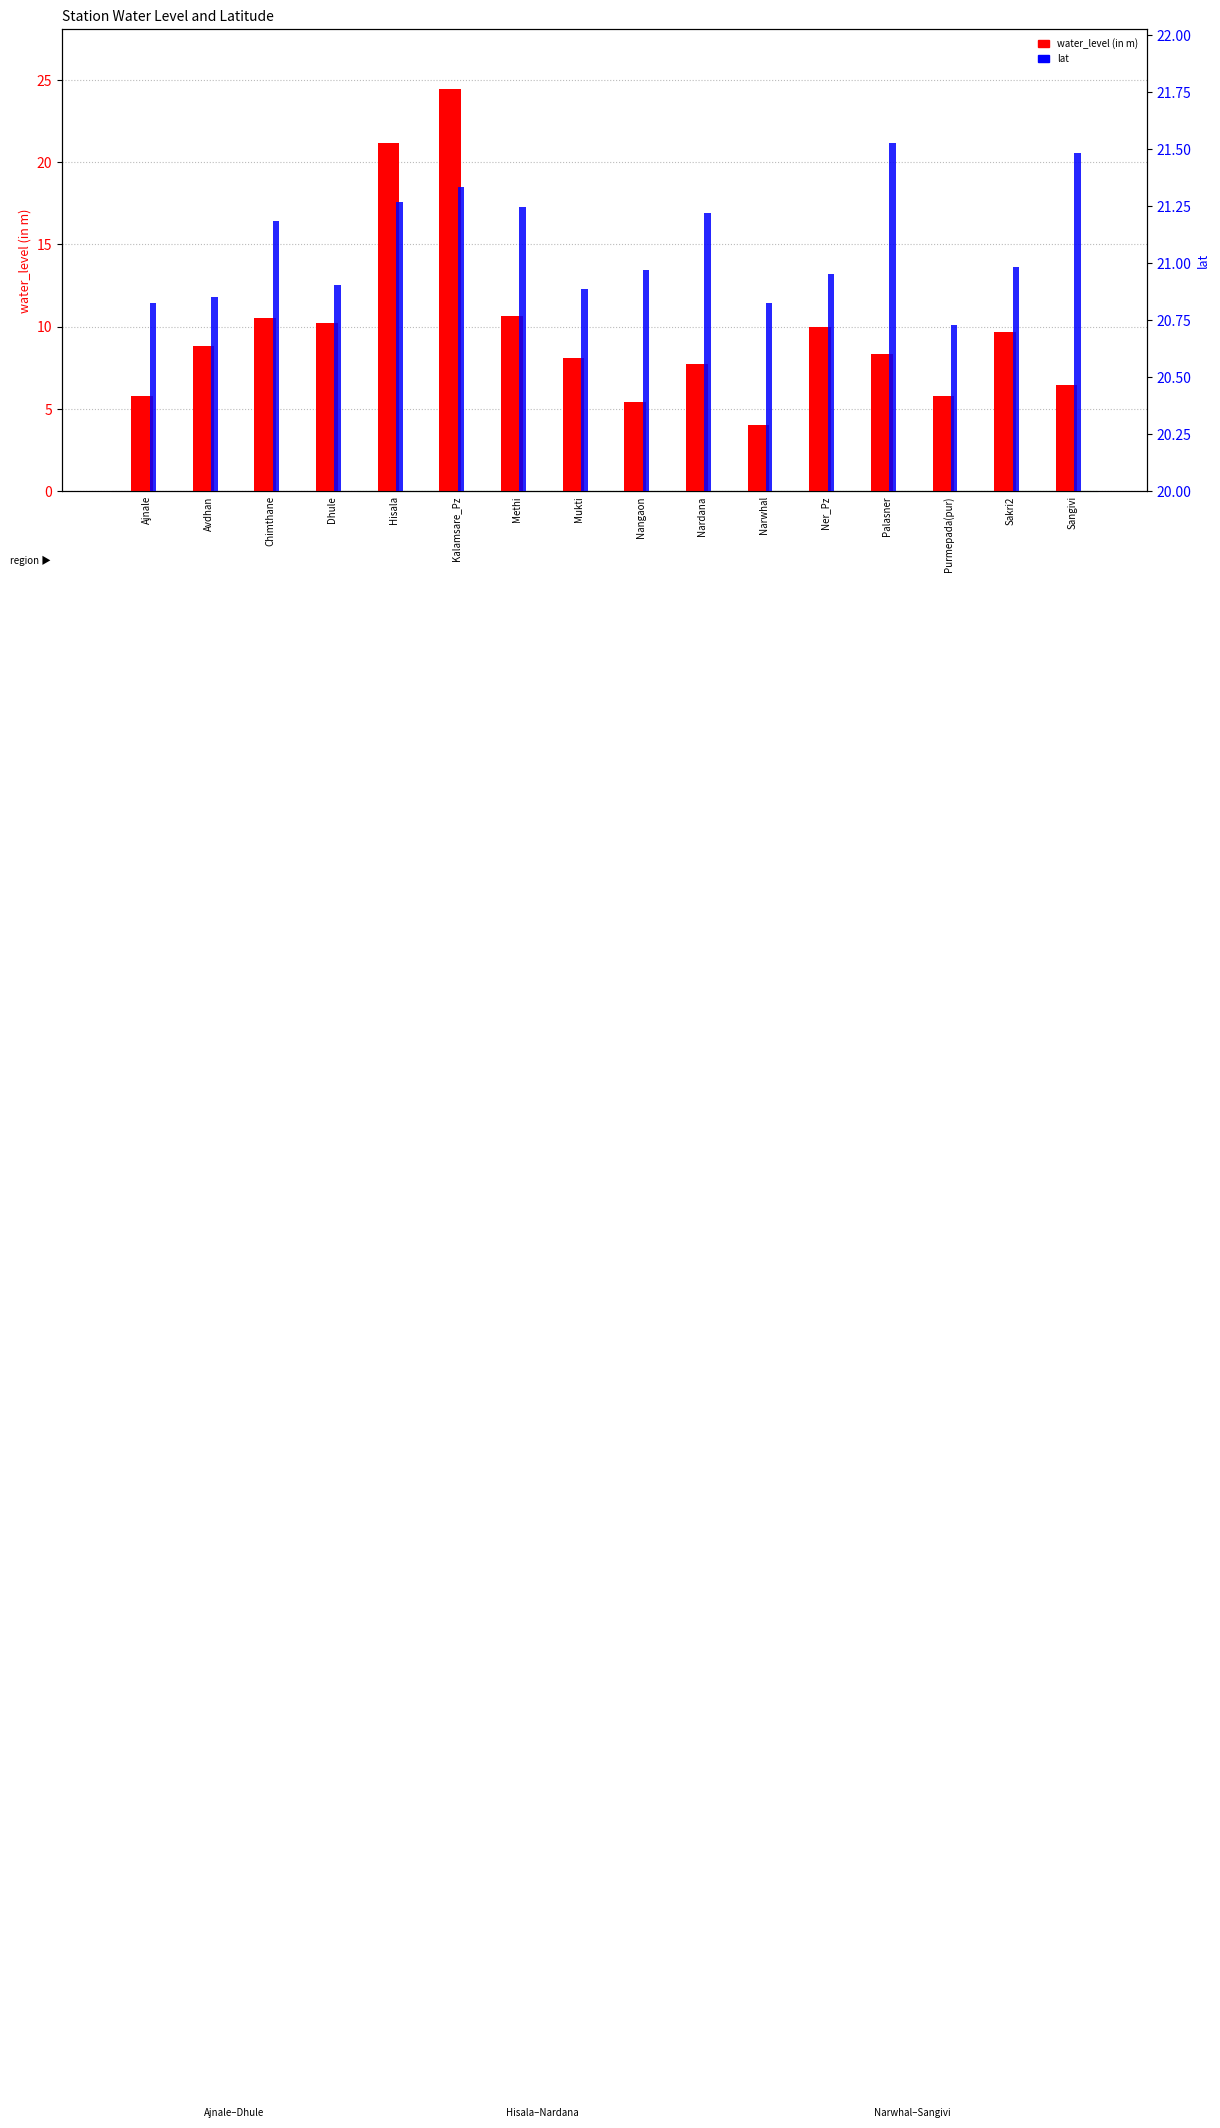

What is the smallest value displayed?

4.0